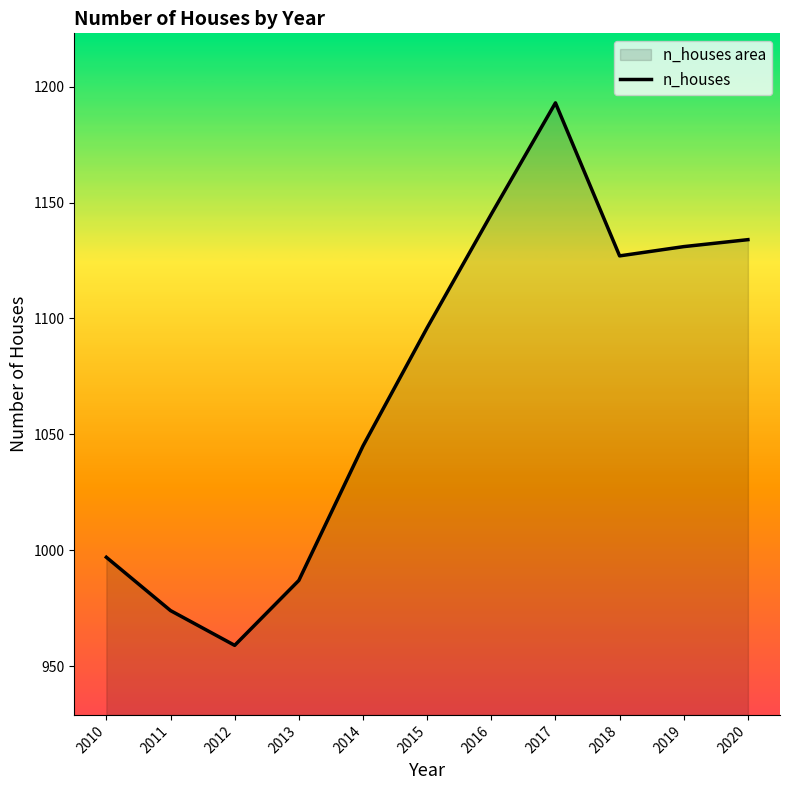

How many interior local peaks (higher than both neighbors) does the data have?

1